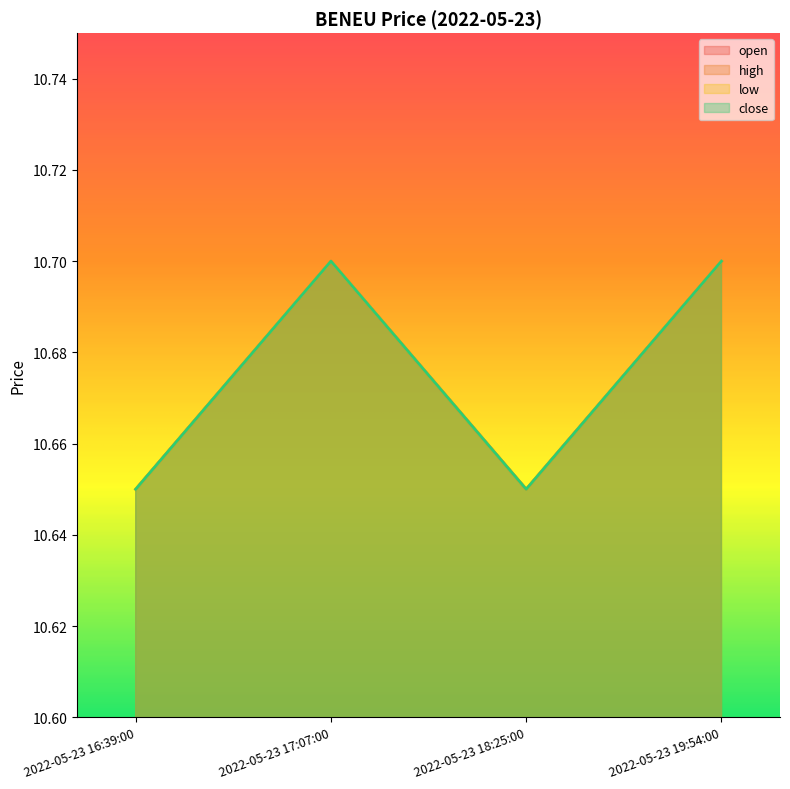

What position from the left is 2022-05-23 16:39:00?

1